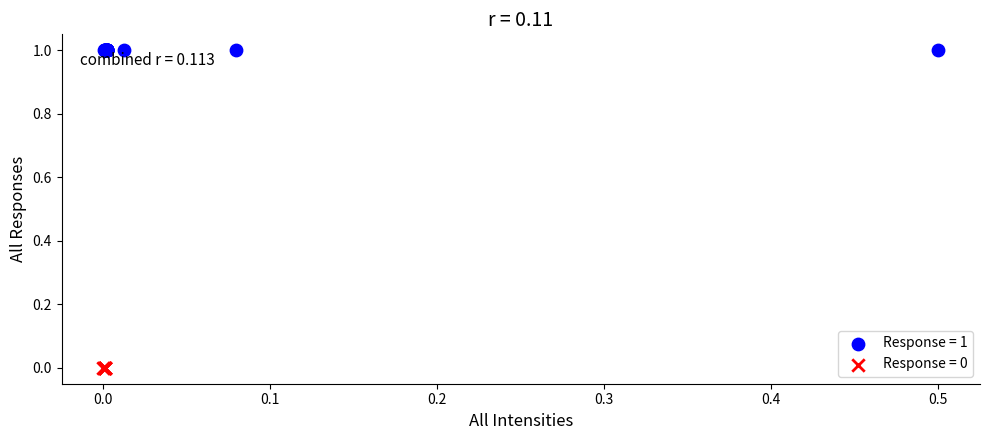

Which series contains the lowest Y value?

Response = 0